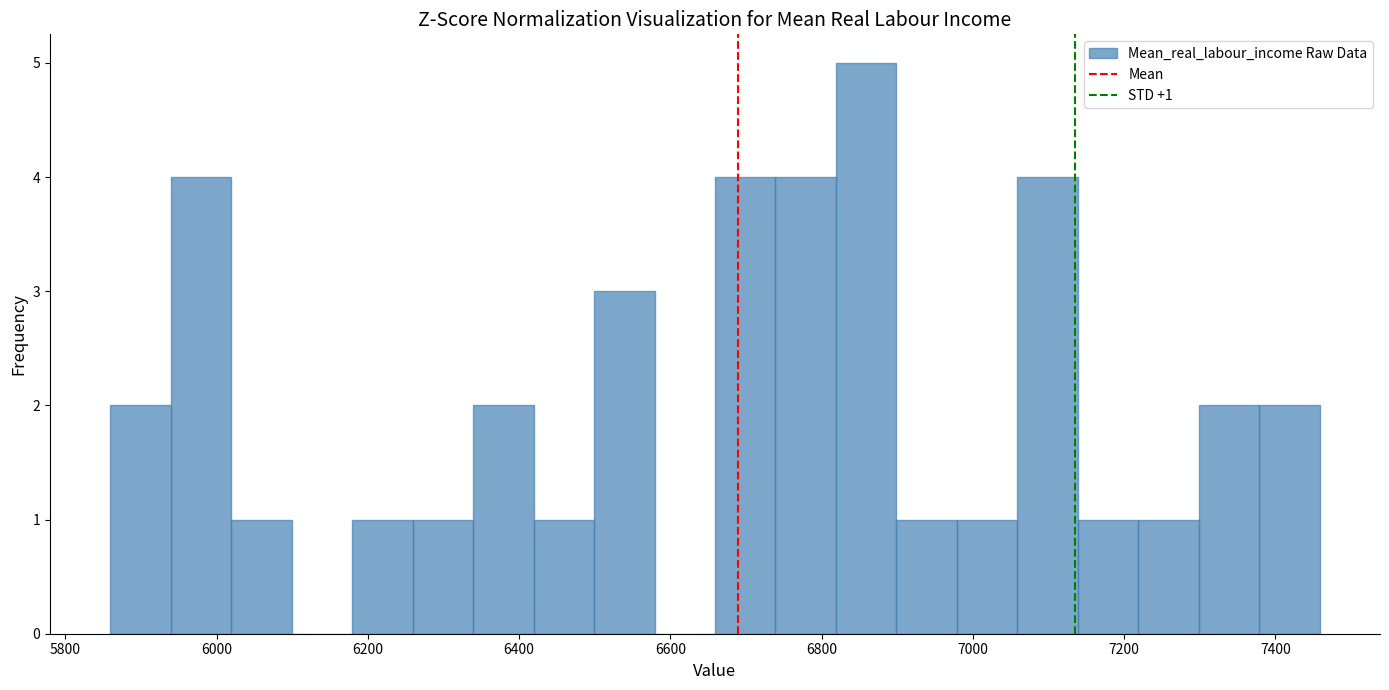

Read against the x-axis, roughly where is the centre of the tallest bar?

6860